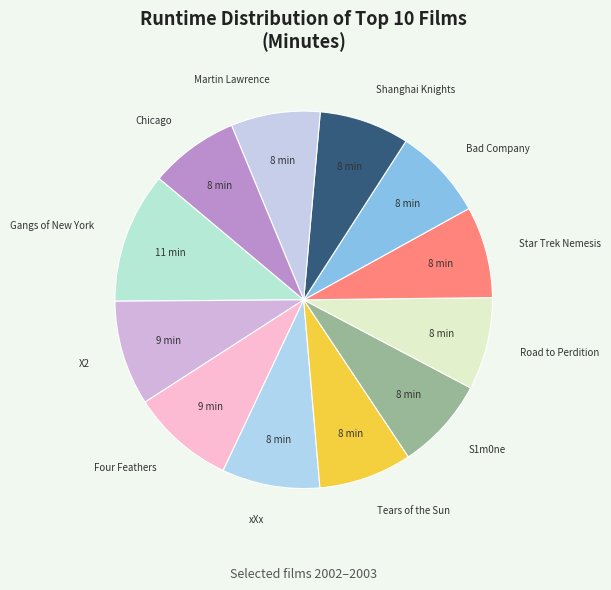

Is there a majority slice in this chart?

No